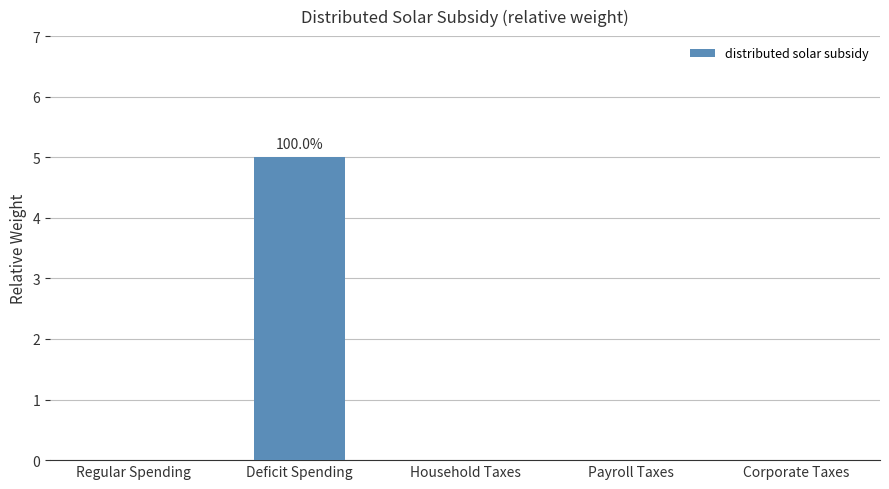

The value at Regular Spending is -3. True or false?

False